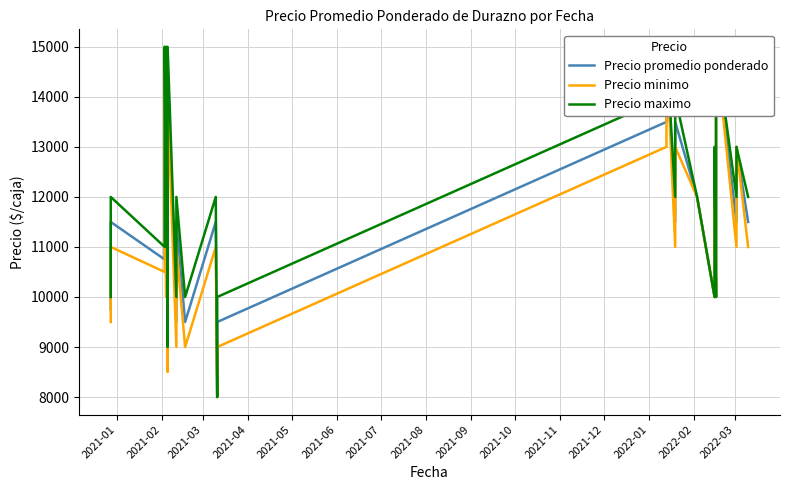

Reading left to right, what are all the values shown in this chart?

Precio promedio ponderado: 9750	11500	10750	12000	13333	13400	14786	15000	10400	10545	12300	12556	14333	14500	8731	10519	12522	14533	9500	9500	11500	11500	9500	11500	8000	9500	13500	15000	11500	13500	12000	10000	12500	10000	12500	14000	15000	11500	13000	11500
Precio minimo: 9500	11000	10500	12000	13000	13000	14500	15000	10000	10000	12000	12000	14000	14000	8500	10000	12000	14000	9000	9000	11000	11000	9000	11000	8000	9000	13000	15000	11000	13000	12000	10000	12000	10000	12000	14000	15000	11000	13000	11000
Precio maximo: 10000	12000	11000	12000	14000	14000	15000	15000	11000	11000	13000	13000	15000	15000	9000	11000	13000	15000	10000	10000	12000	12000	10000	12000	8000	10000	14000	15000	12000	14000	12000	10000	13000	10000	13000	14000	15000	12000	13000	12000